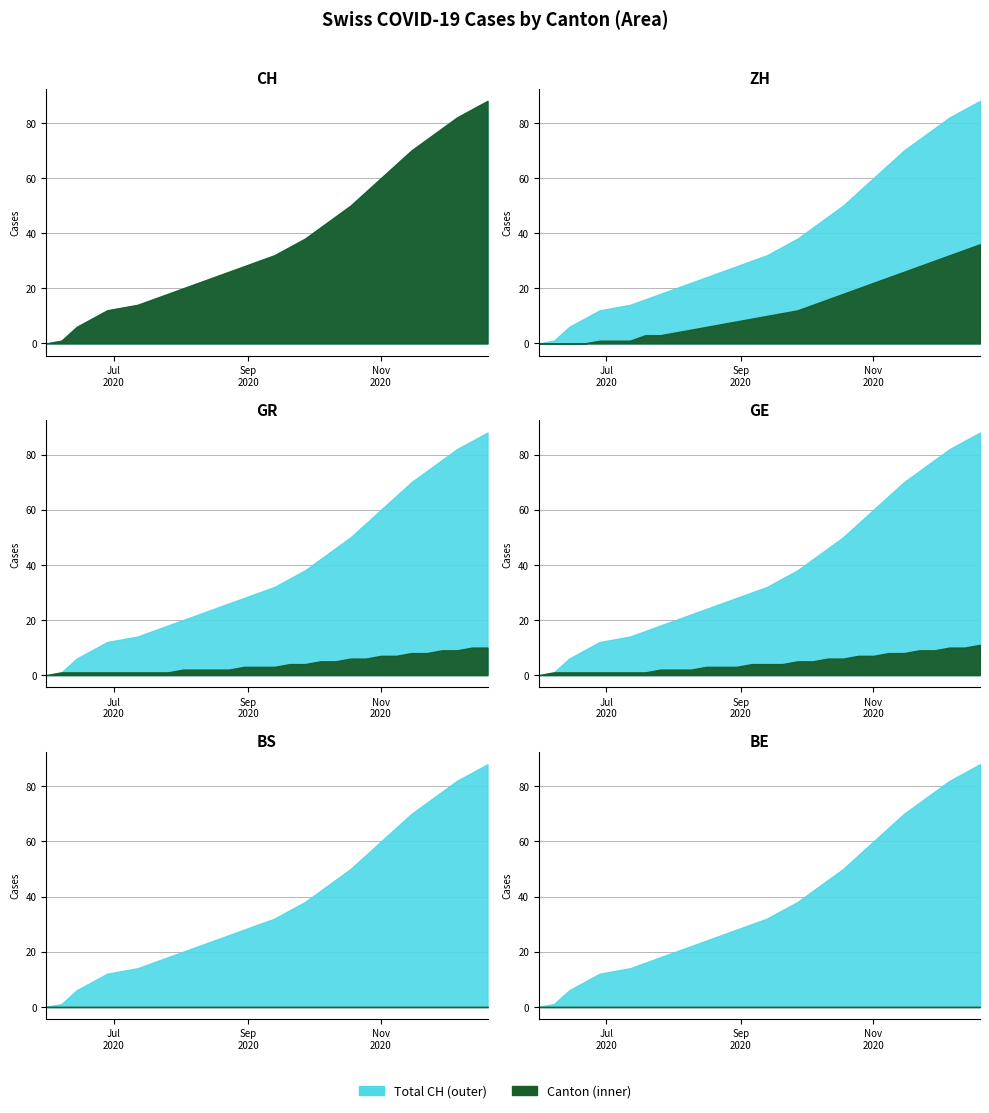

List the series in order of their peak value, lowest first.

BS, BE, GR, GE, ZH, CH